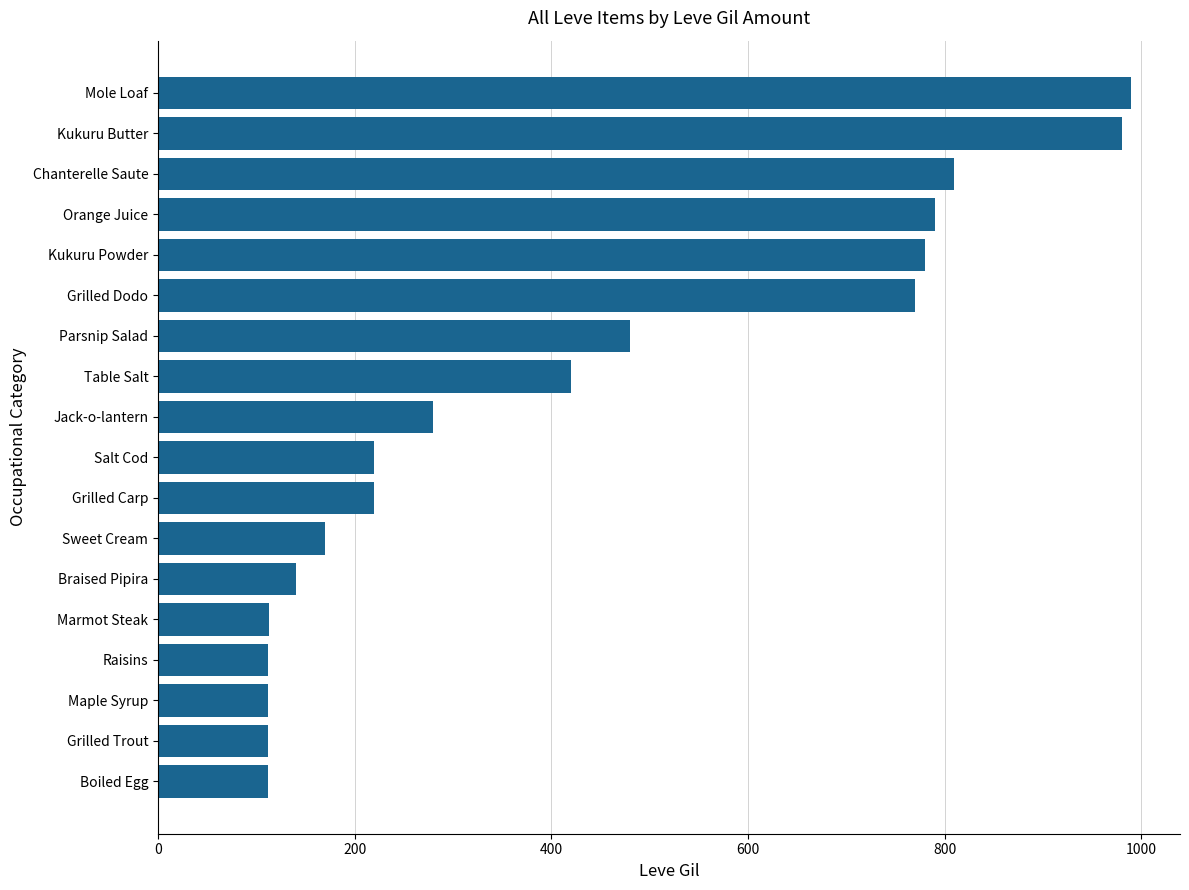

What is the maximum value shown in the chart?

990